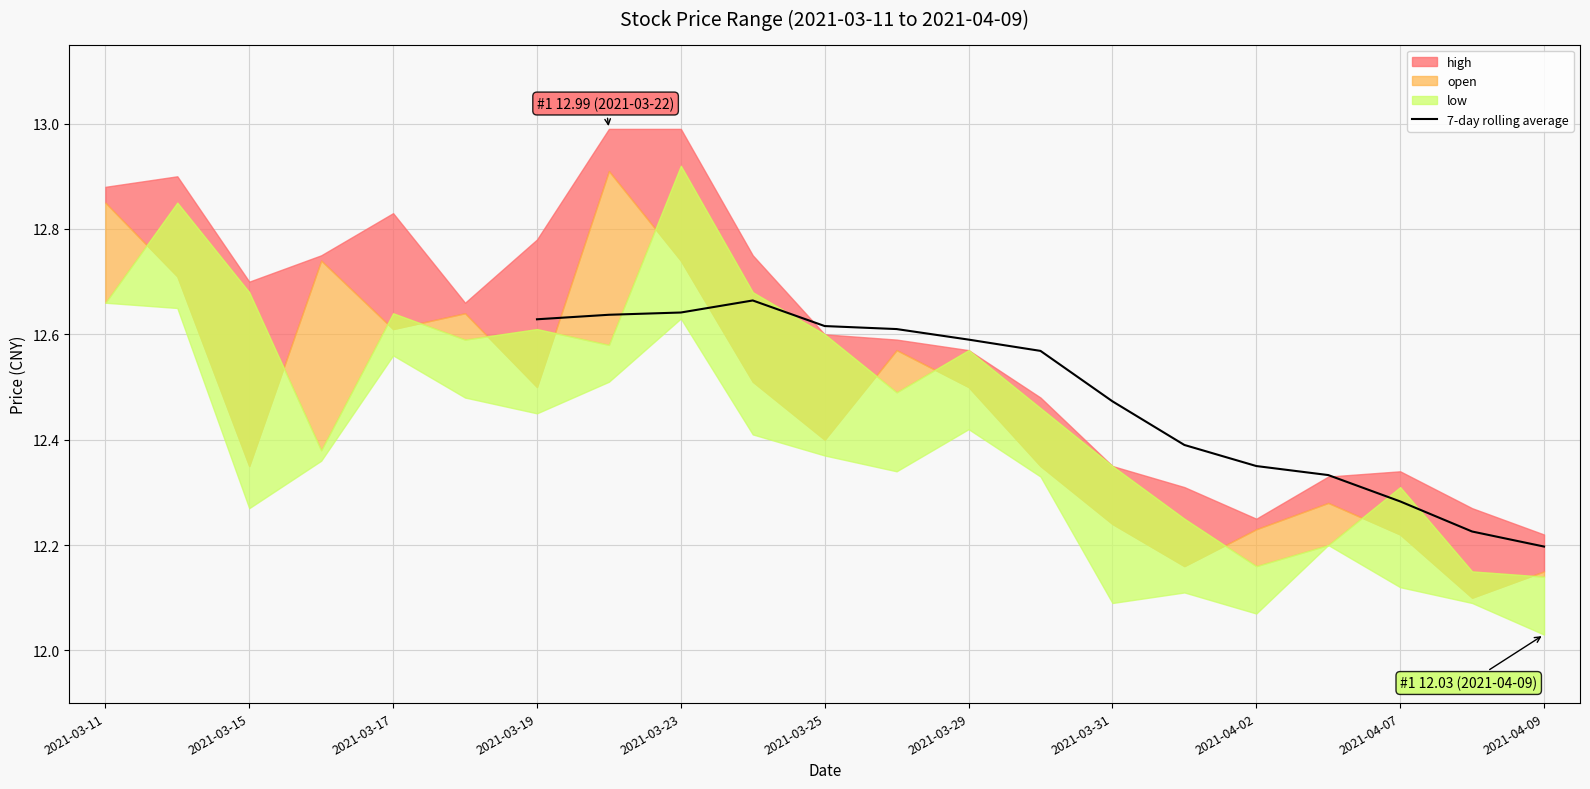

True or false: 7-day rolling average has a value of 19.2 at 2021-03-29.

False